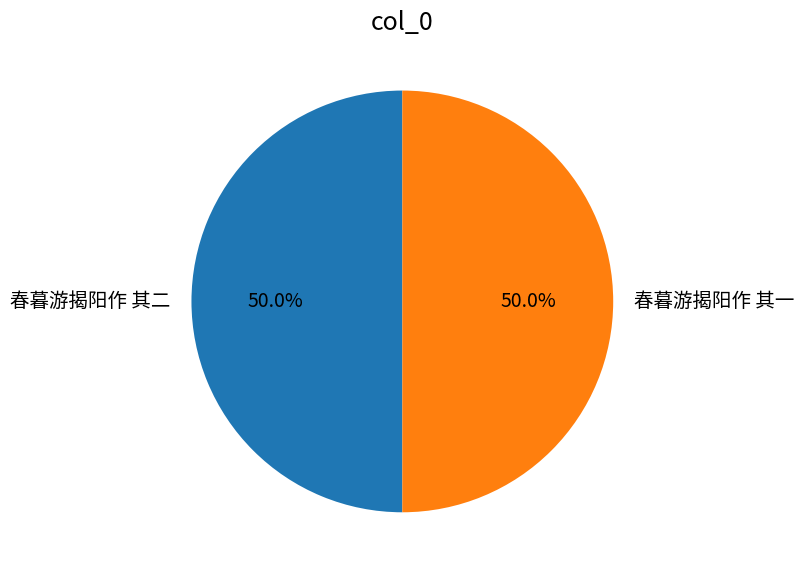

What is the ratio of the value at 春暮游揭阳作 其一 to the value at 春暮游揭阳作 其二?

1.0